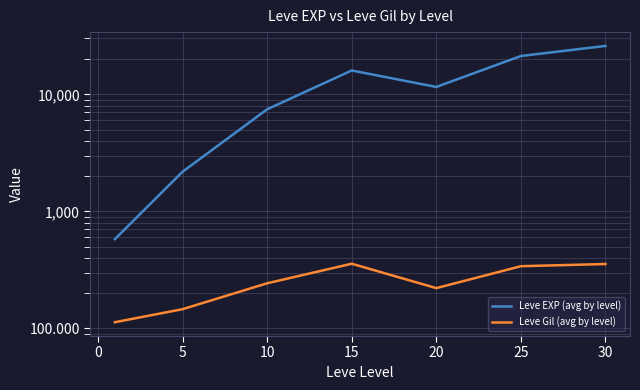

Rank the series by their average value, from highest to lowest.

Leve EXP (avg by level), Leve Gil (avg by level)